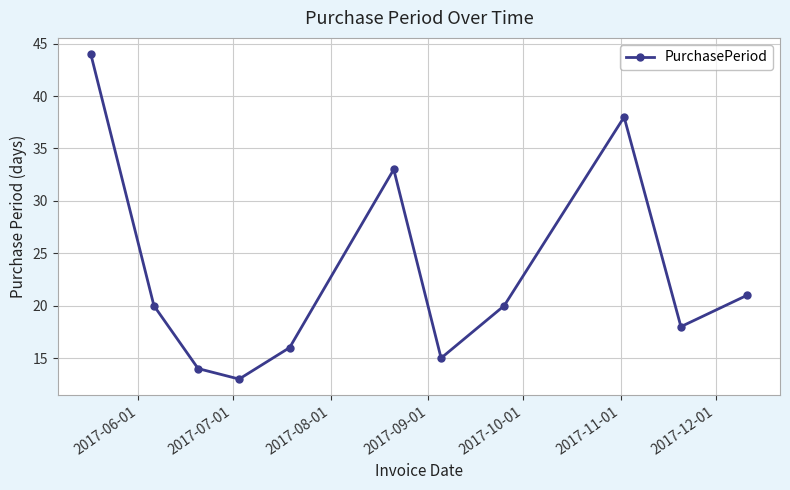

How many interior local peaks (higher than both neighbors) does the data have?

2